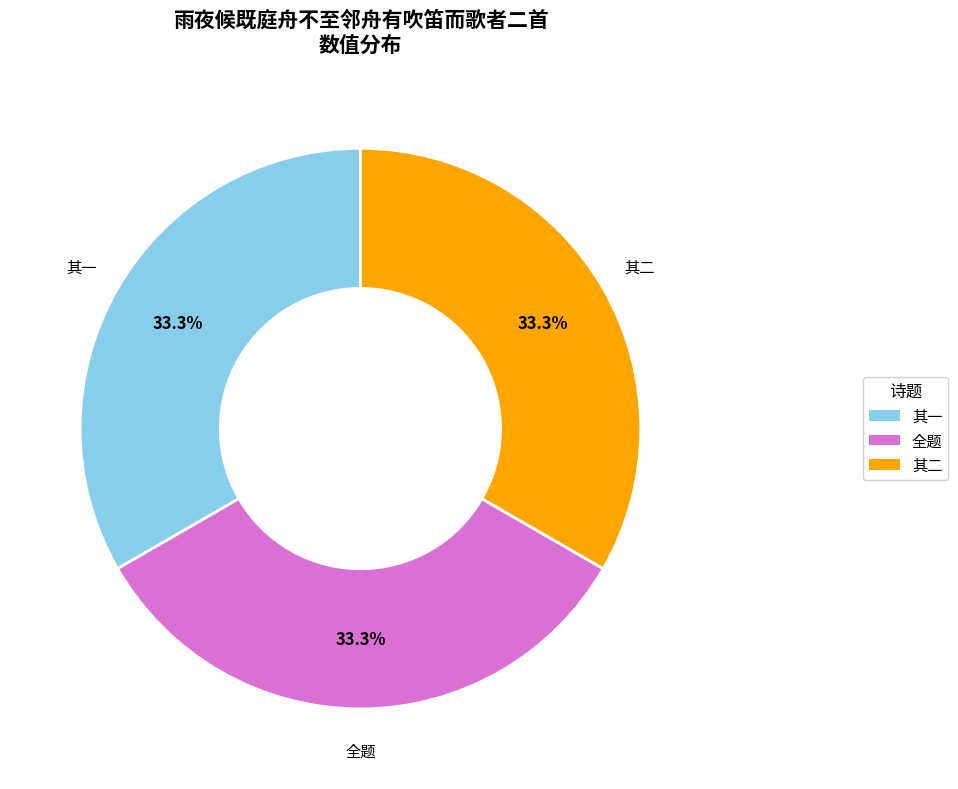

Does 其一 represent more than half of the total?

No